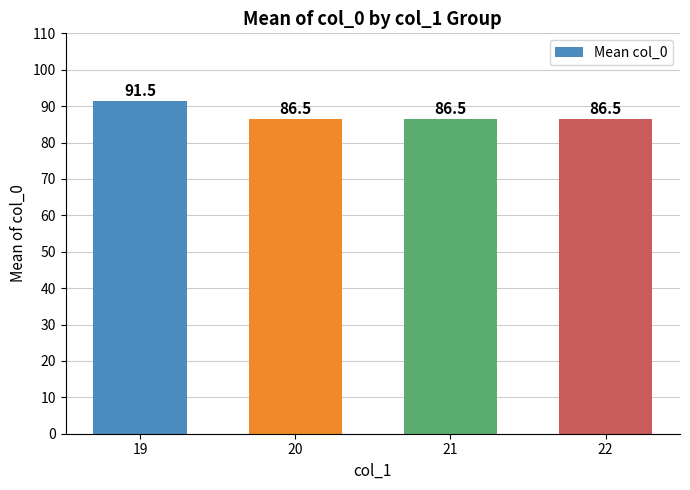

The chart shows a value of 86.5 at 21. True or false?

True